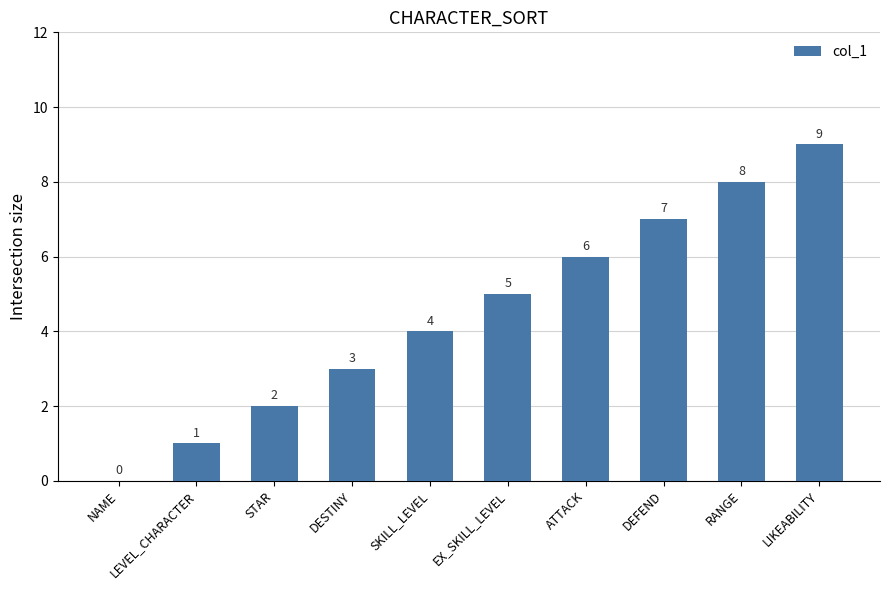

What is the sum of all values?

45